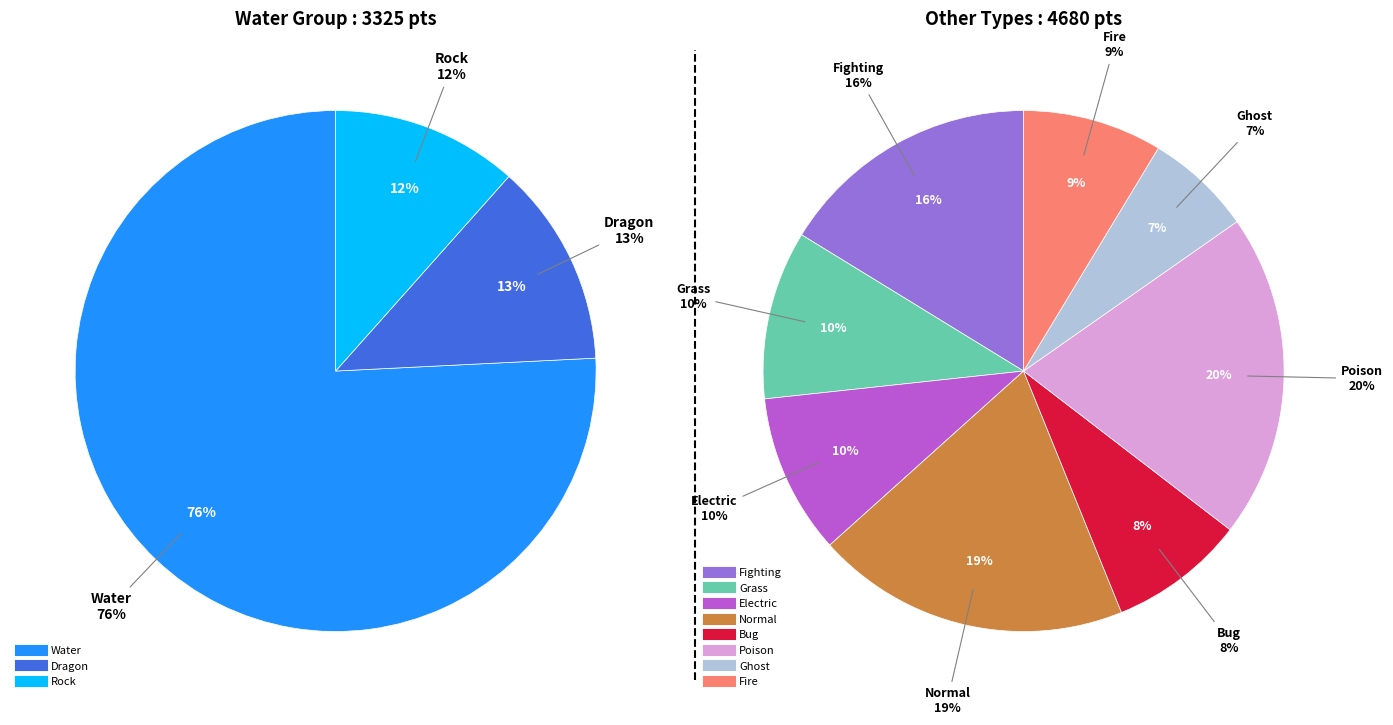

How many segments does this pie chart have?

11